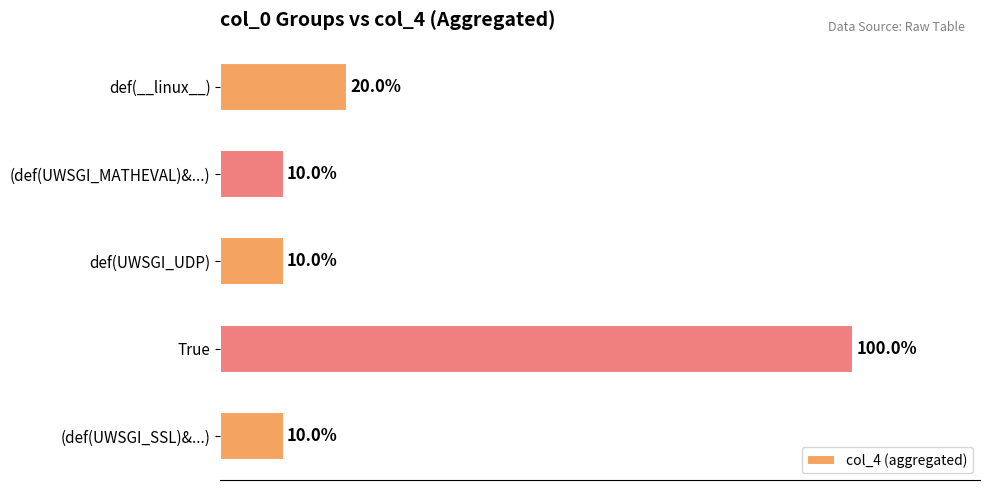

Which has a higher value, (def(UWSGI_MATHEVAL)&...) or True?

True